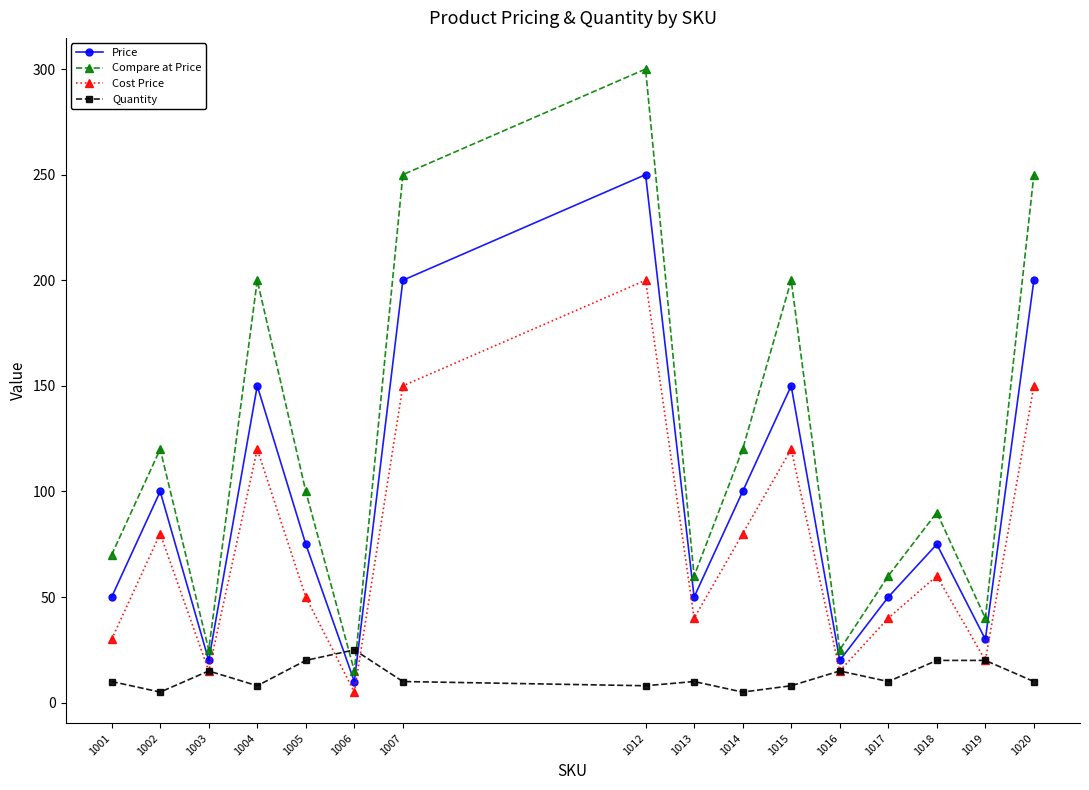

The Cost Price series shows 11 at 1013. True or false?

False